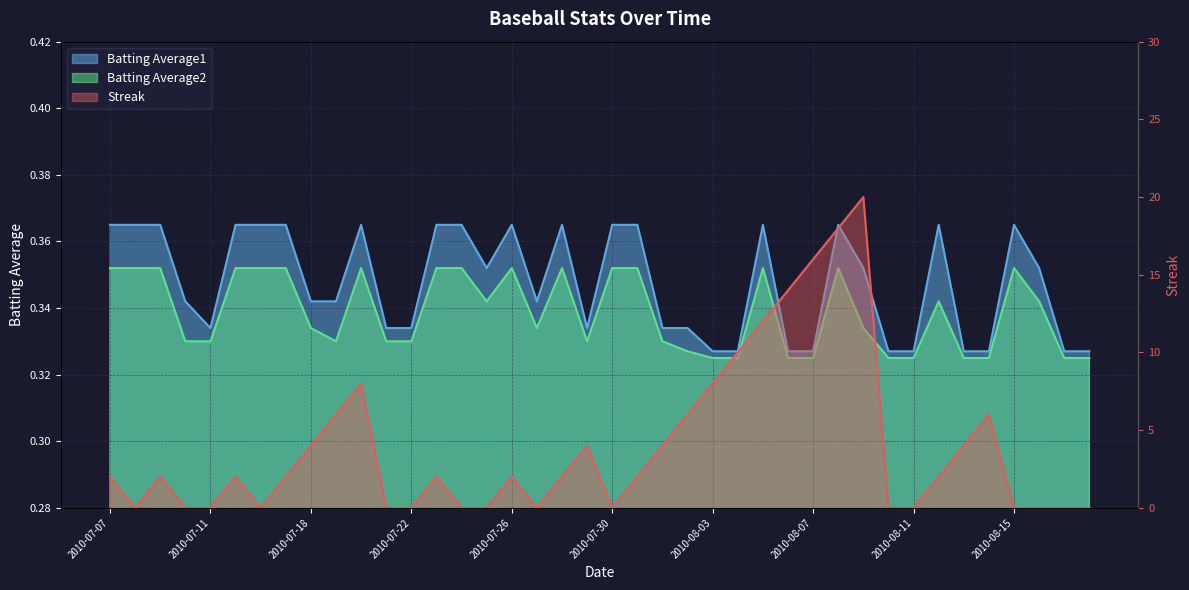

At 2010-08-07, list the series in order from largest to smallest.

Streak, Batting Average1, Batting Average2